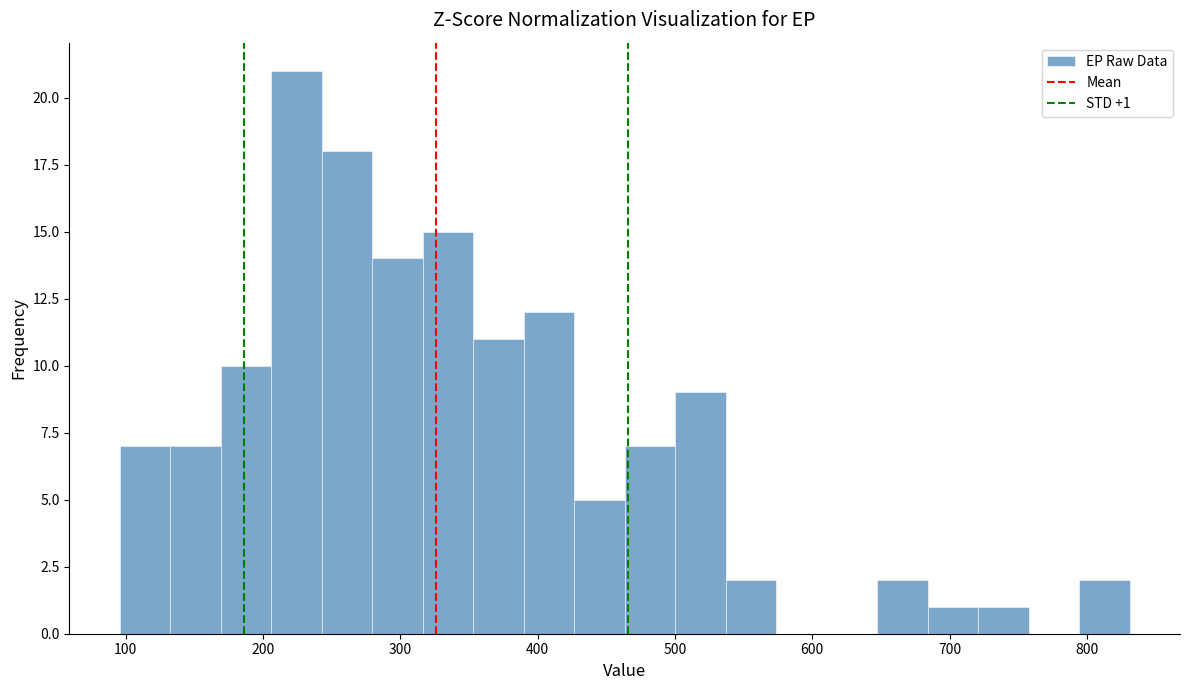

Read against the x-axis, roughly where is the centre of the tallest bar?

220